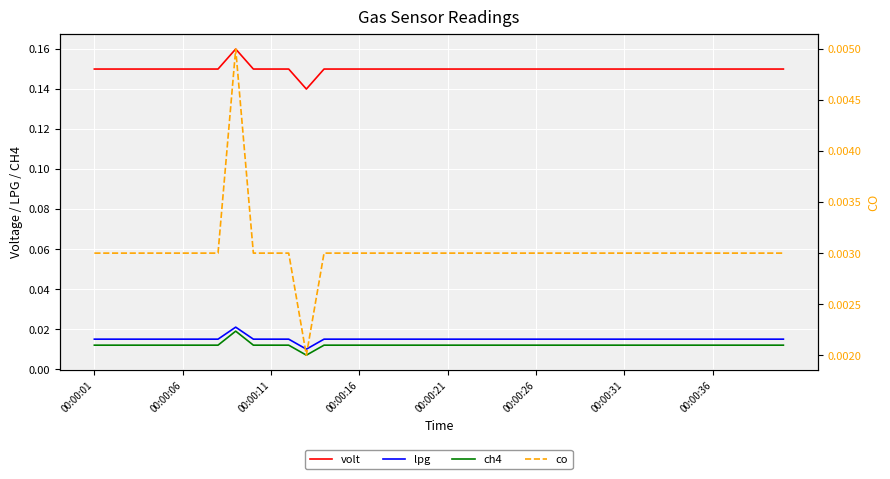

What position from the right is 17?

23